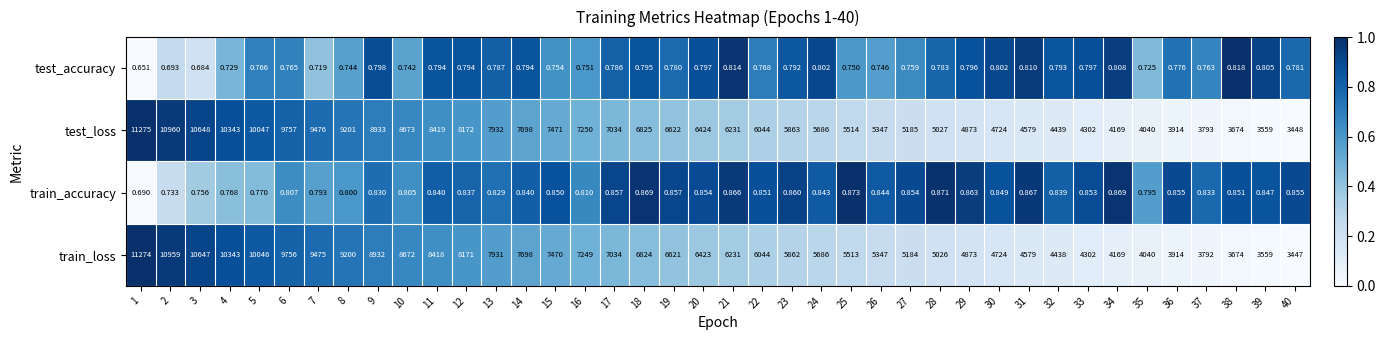

Which series changed the most between 30 and 40?

train_loss